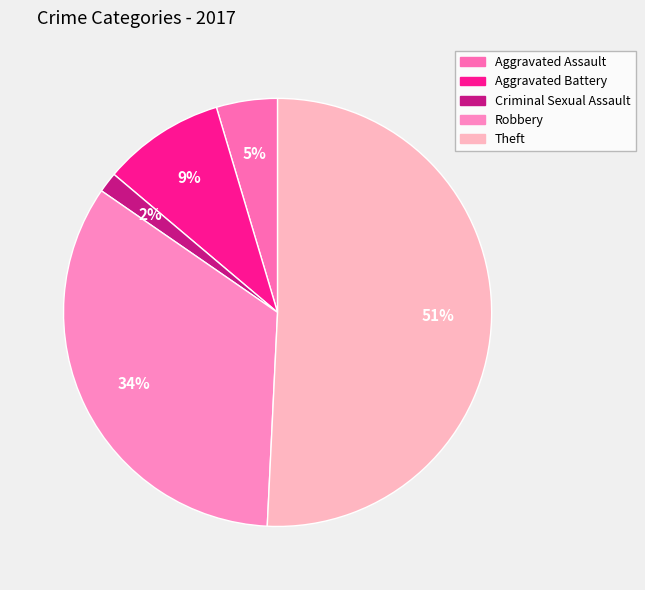

Count the number of slices in the pie.

5